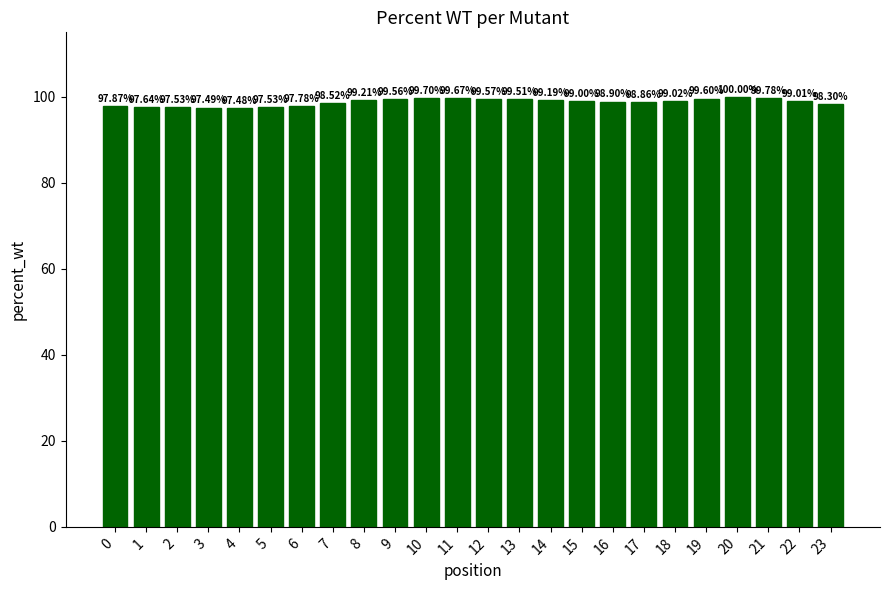

What is the difference between the values at 4 and 23?

0.8